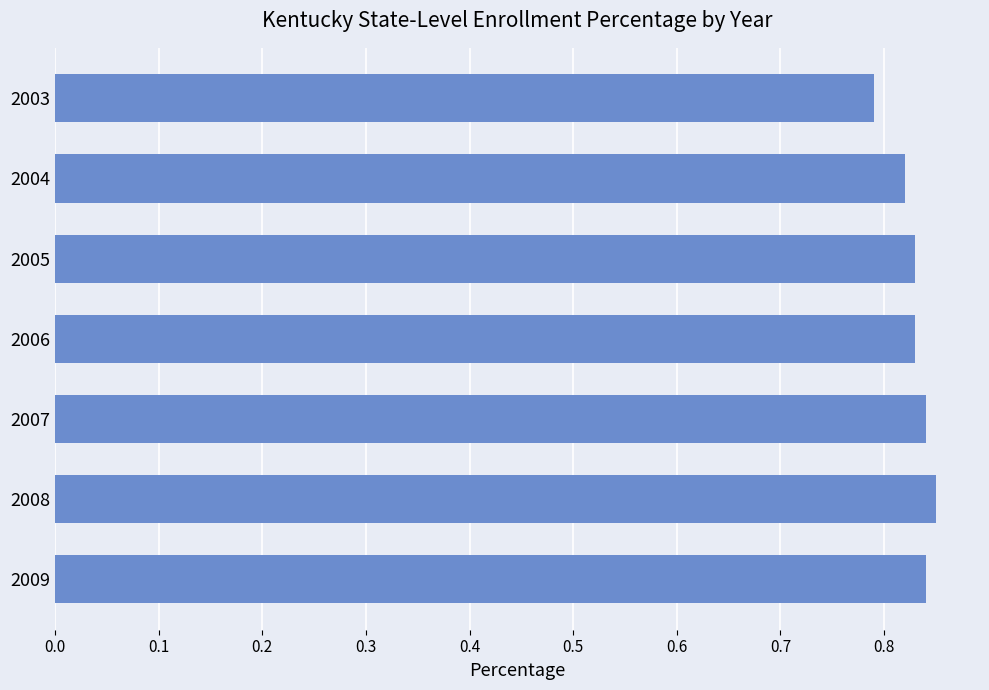

Is it true that the value at 2007 is 1.4?

False